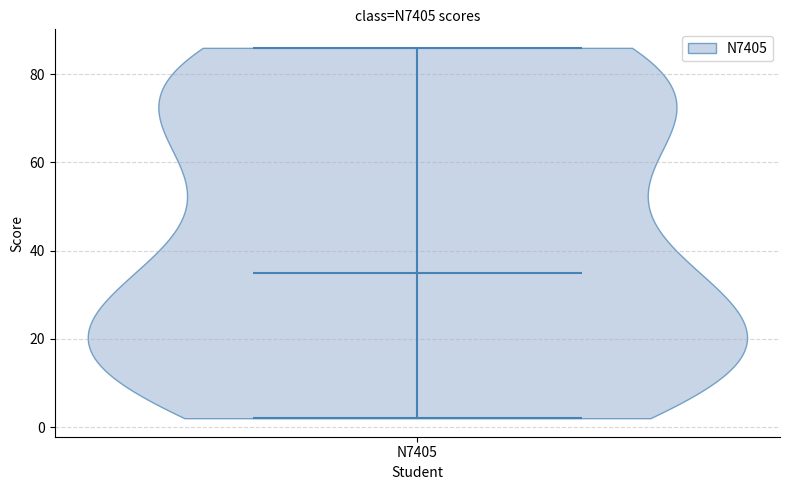

Read this violin plot against the y-axis: where its median line is, and the lowest and highest points the violin reaches. The values are not printed on the chart, so give them approximately, as read against the axis.

median line 36, lowest point 2, highest point 86